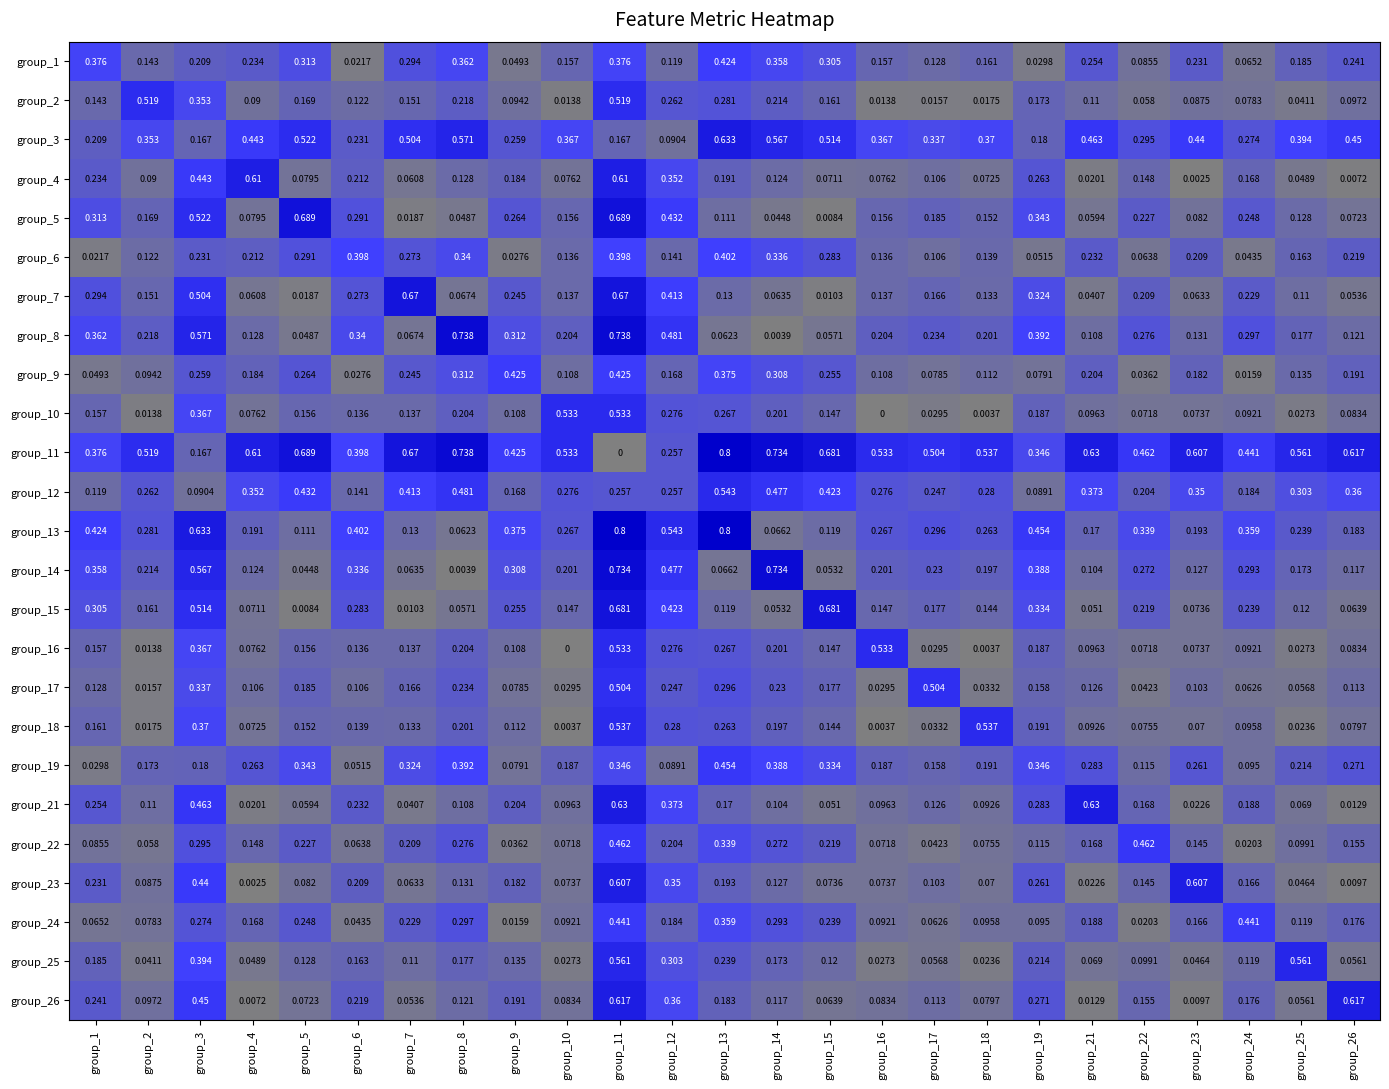

How many distinct data groups are displayed?

25